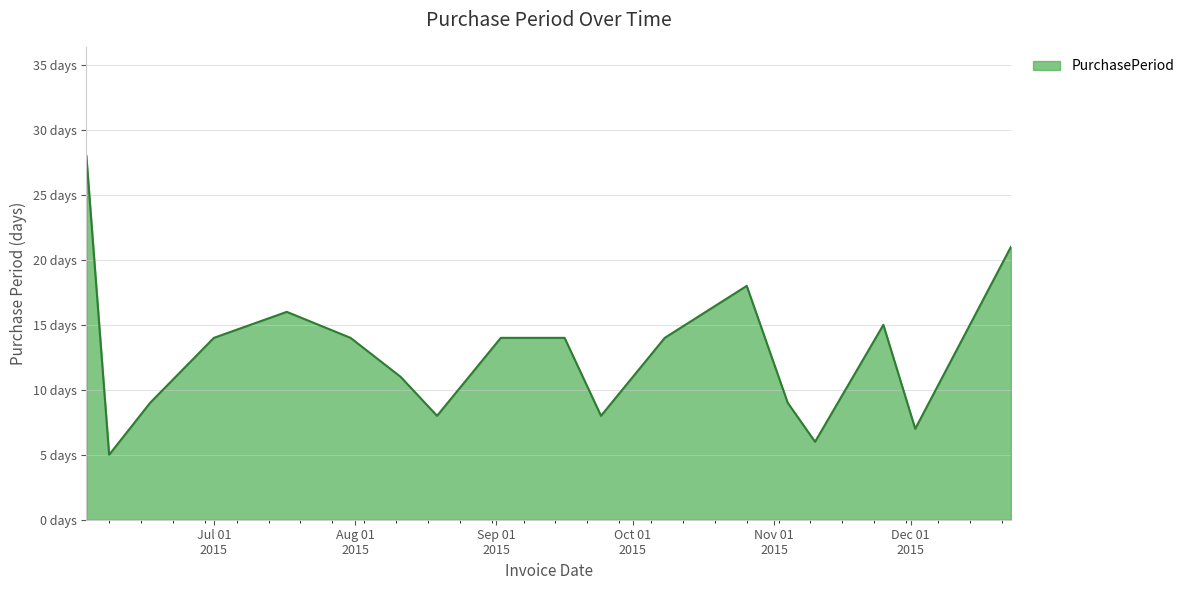

True or false: the data has more than 0 interior local peaks.

True